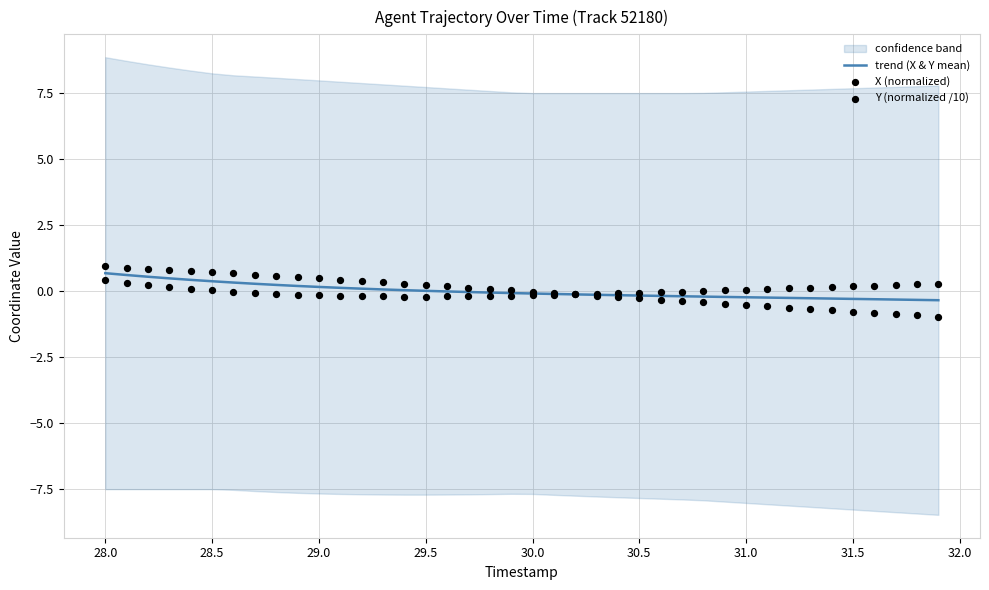

Which series has the largest total across all categories?

Y (normalized /10)